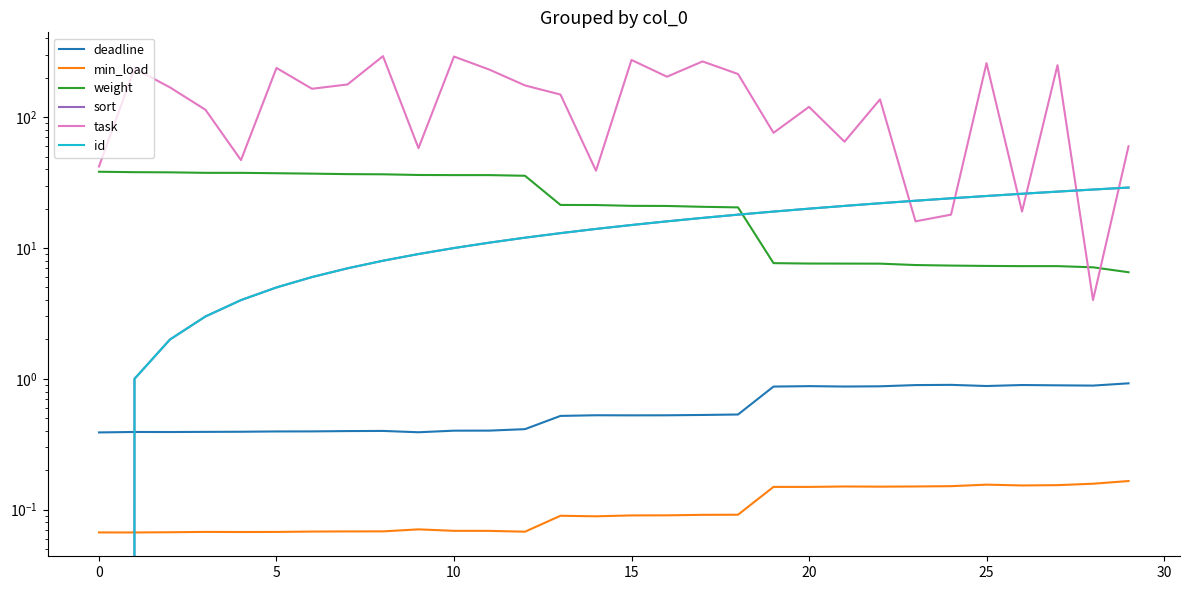

How many data points does each series have?

30